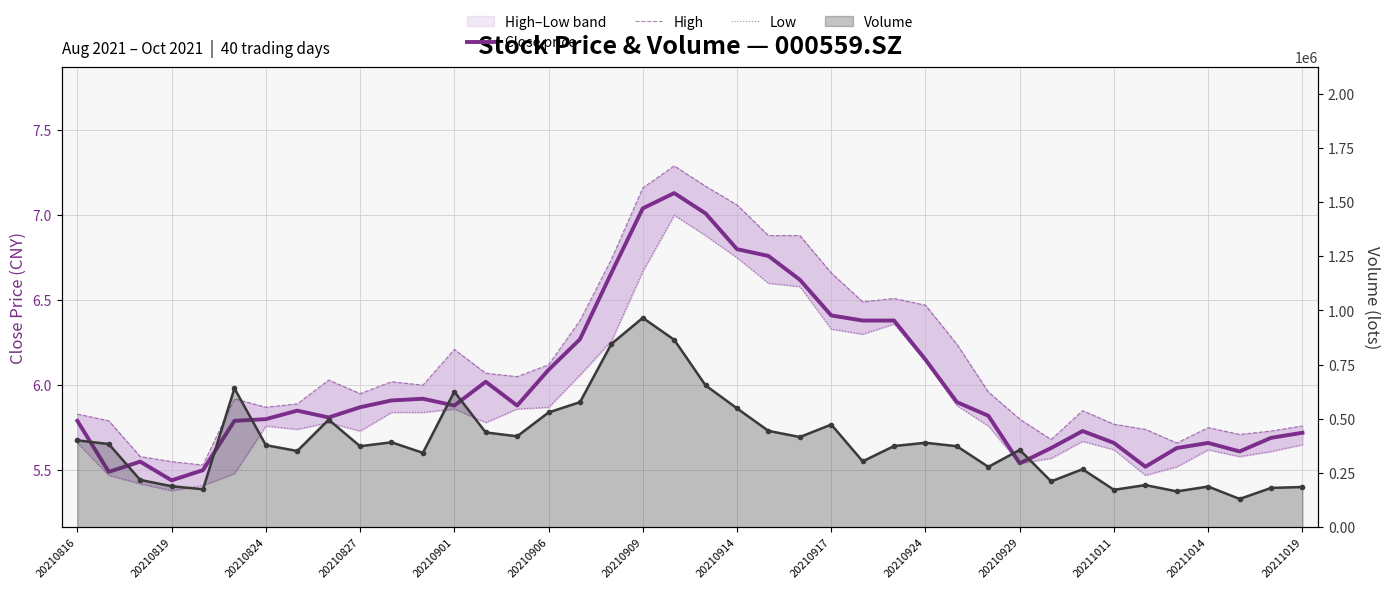

Reading left to right, extract all data points from this chart.

Close price: 5.8	5.5	5.5	5.4	5.5	5.8	5.8	5.8	5.8	5.9	5.9	5.9	5.9	6.0	5.9	6.1	6.3	6.7	7.0	7.1	7.0	6.8	6.8	6.6	6.4	6.4	6.4	6.2	5.9	5.8	5.5	5.6	5.7	5.7	5.5	5.6	5.7	5.6	5.7	5.7
High: 5.8	5.8	5.6	5.5	5.5	5.9	5.9	5.9	6.0	6.0	6.0	6.0	6.2	6.1	6.0	6.1	6.4	6.7	7.2	7.3	7.2	7.1	6.9	6.9	6.7	6.5	6.5	6.5	6.2	6.0	5.8	5.7	5.8	5.8	5.7	5.7	5.8	5.7	5.7	5.8
Low: 5.7	5.5	5.4	5.4	5.4	5.5	5.8	5.7	5.8	5.7	5.8	5.8	5.9	5.8	5.9	5.9	6.1	6.3	6.7	7.0	6.9	6.8	6.6	6.6	6.3	6.3	6.4	6.1	5.9	5.8	5.5	5.6	5.7	5.6	5.5	5.5	5.6	5.6	5.6	5.7